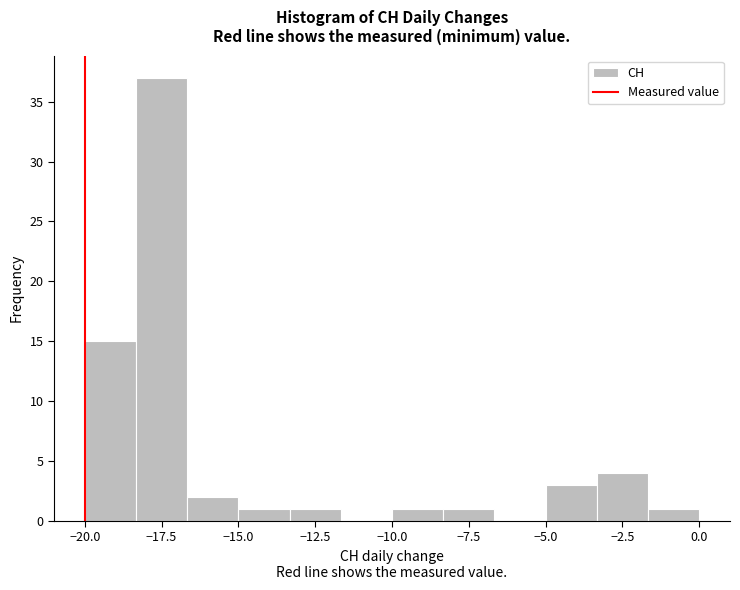

Around what value on the x-axis is the tallest bar? Give the approximate position of its centre, as read against the axis.

-17.5